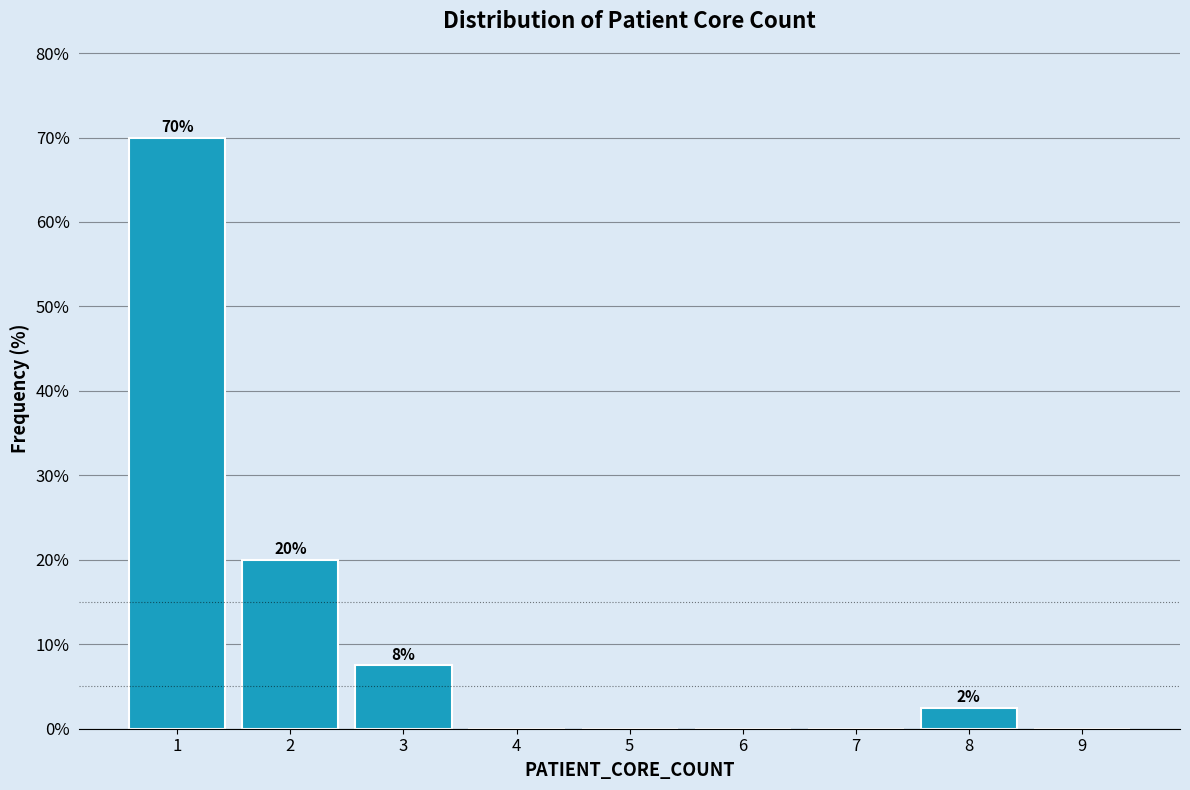

Which range on the x-axis has the tallest bar?

0.5 to 1.5